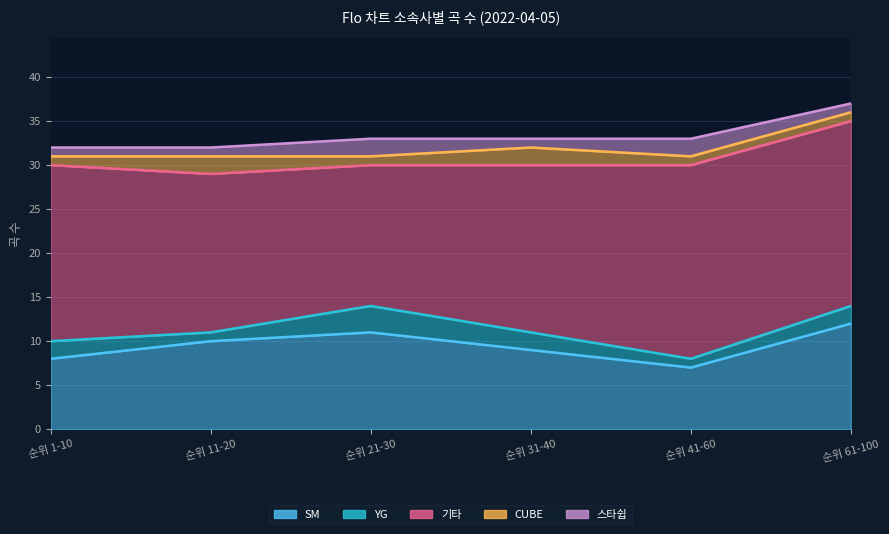

True or false: SM and YG intersect in this chart.

False